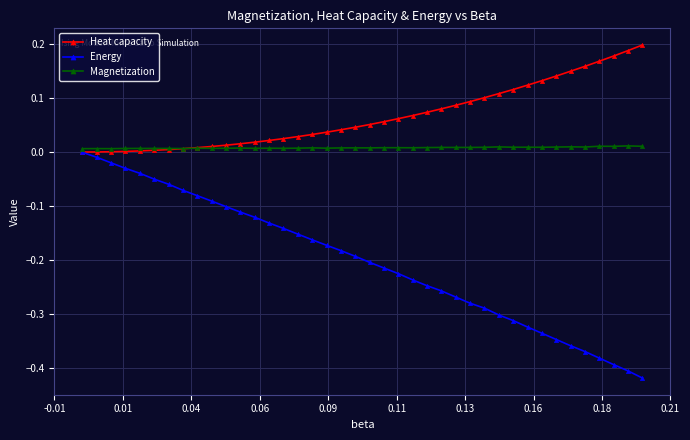

Which series has the largest total across all categories?

Heat capacity